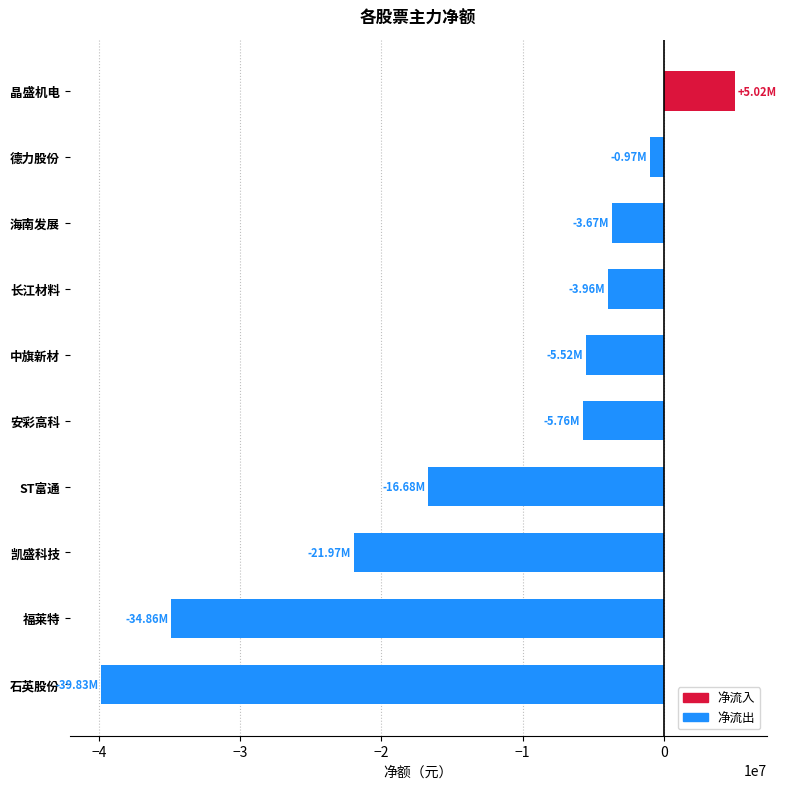

How many bars are there in total?

10